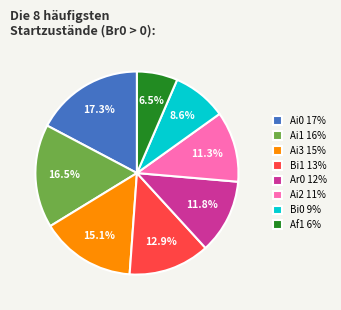

How many segments does this pie chart have?

8